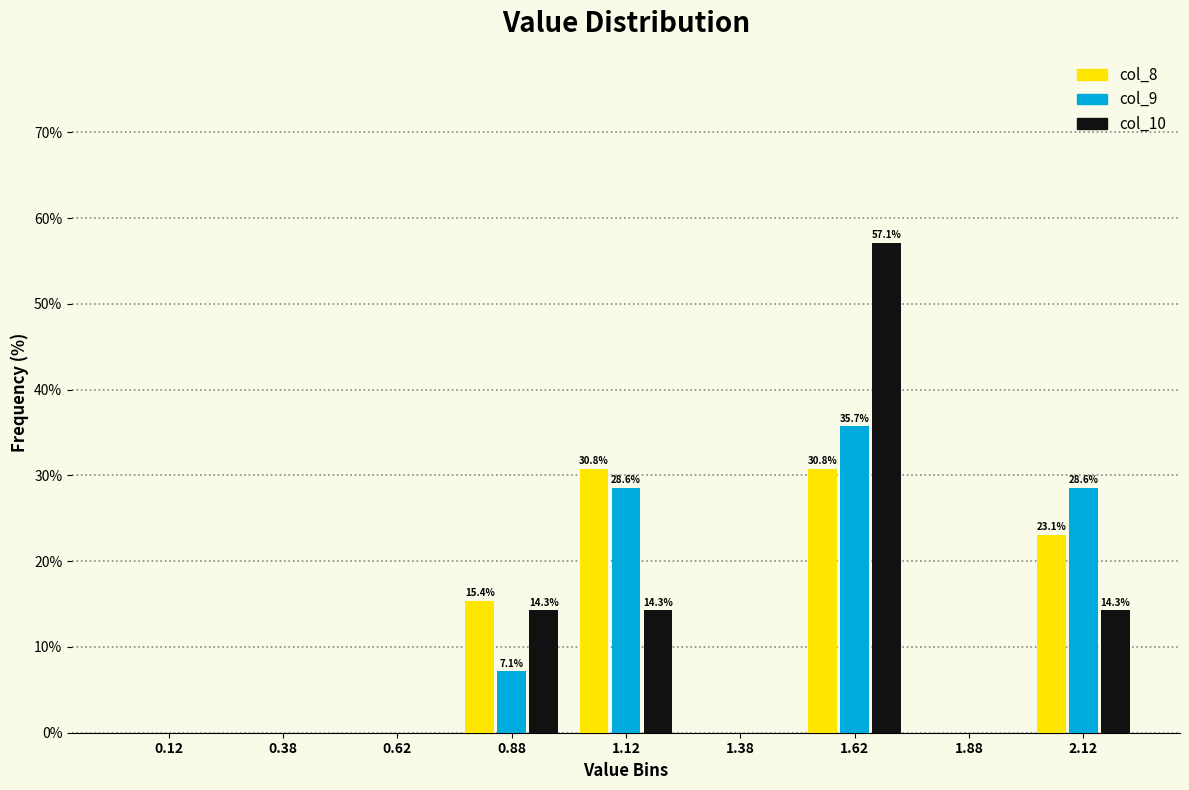

In the col_9 series, which range on the x-axis has the tallest bar?

1.50 to 1.75